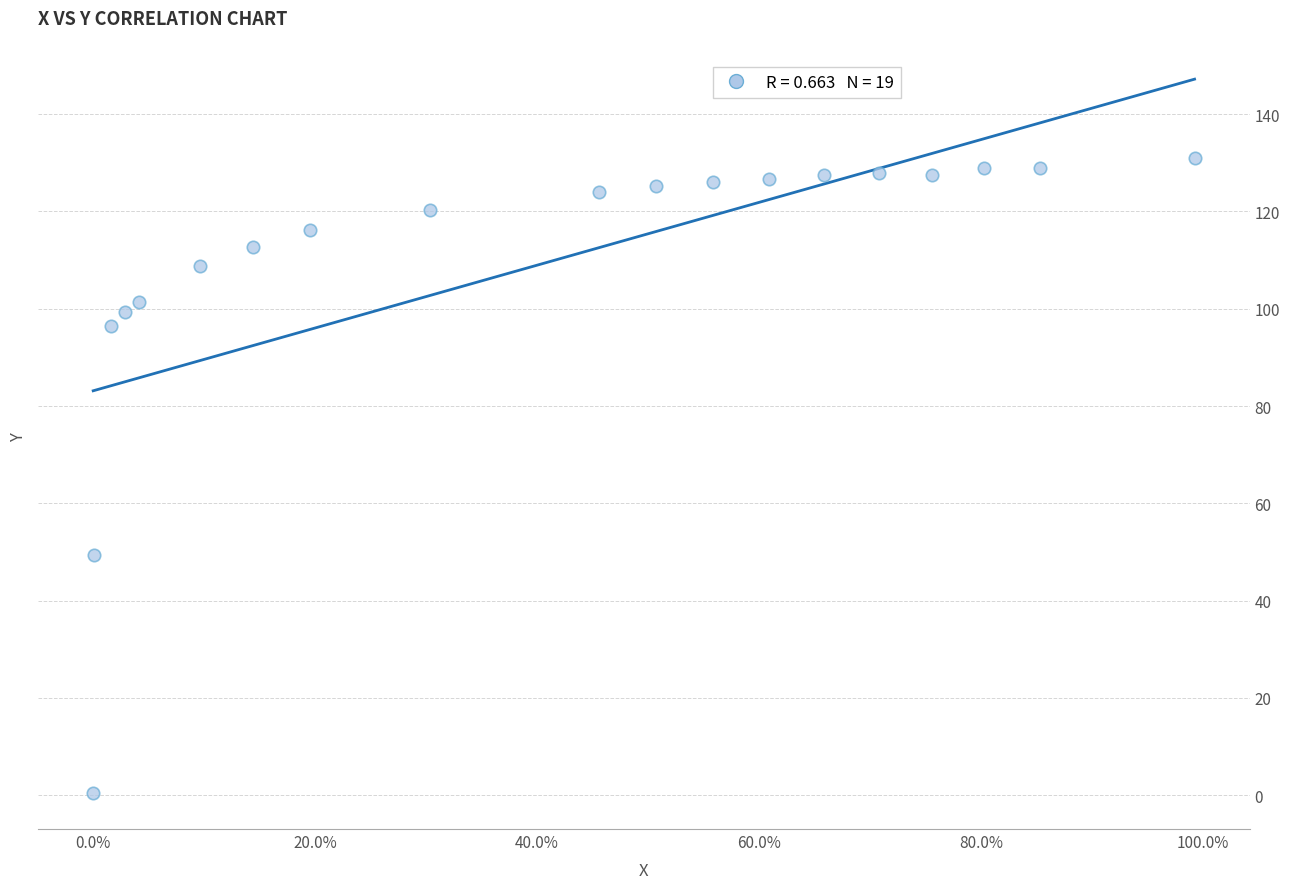

What Y value in the scatter plot is closest to 65?

49.3